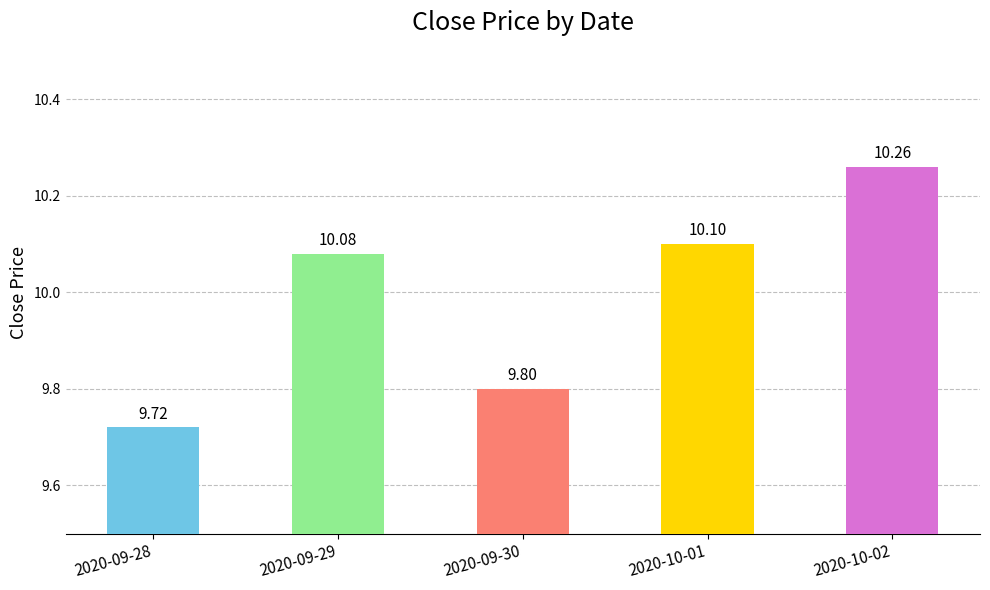

What is the difference between the values at 2020-10-02 and 2020-10-01?

0.2